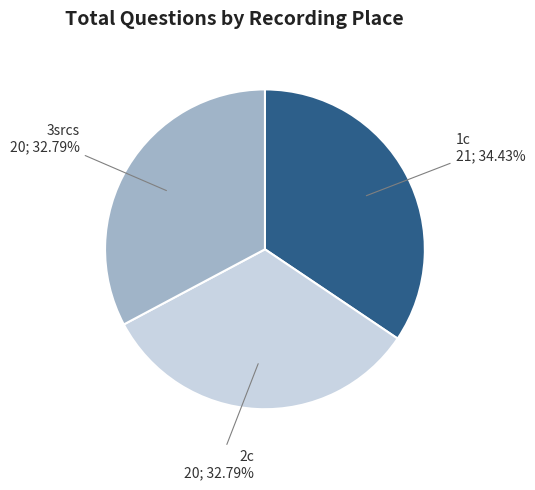

Is it true that 3srcs is 33% of the pie?

True